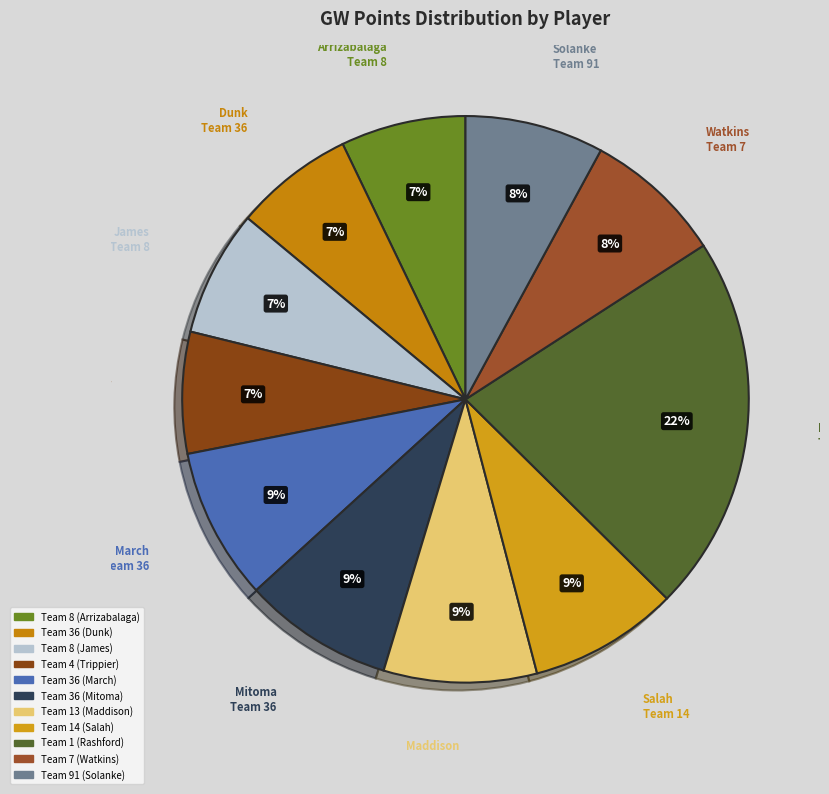

To the nearest percent, what is the difference between the largest and smallest slice percentages?

15%